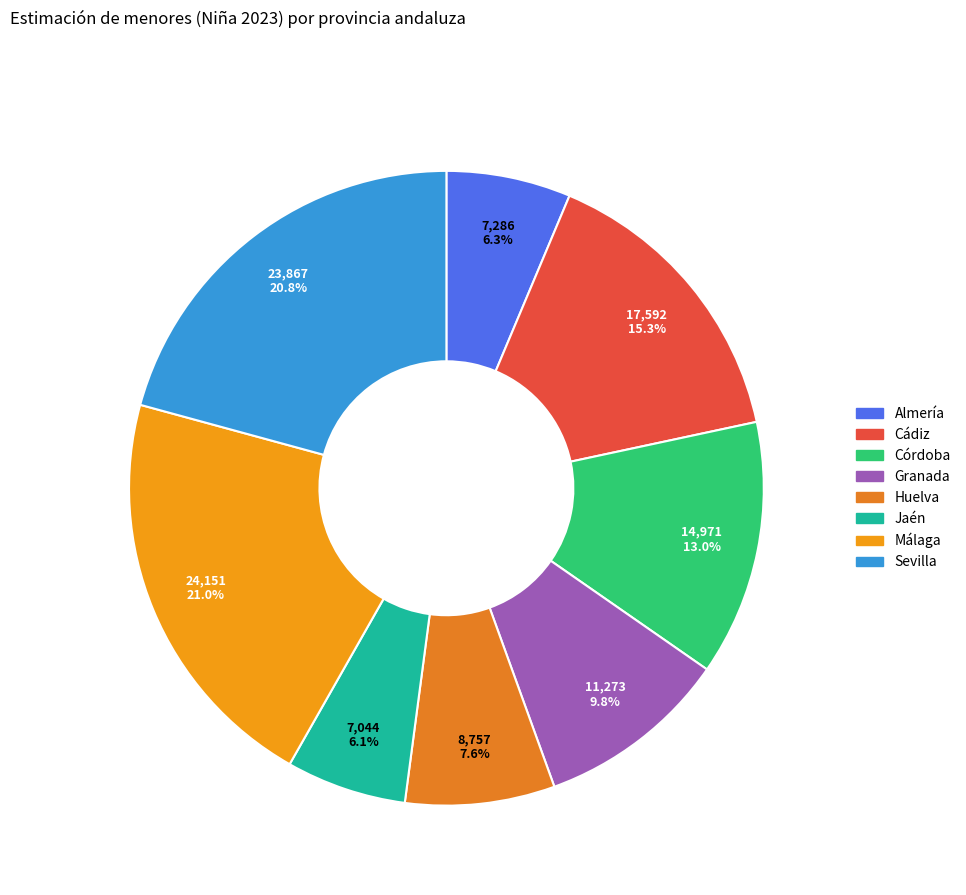

How many segments does this pie chart have?

8